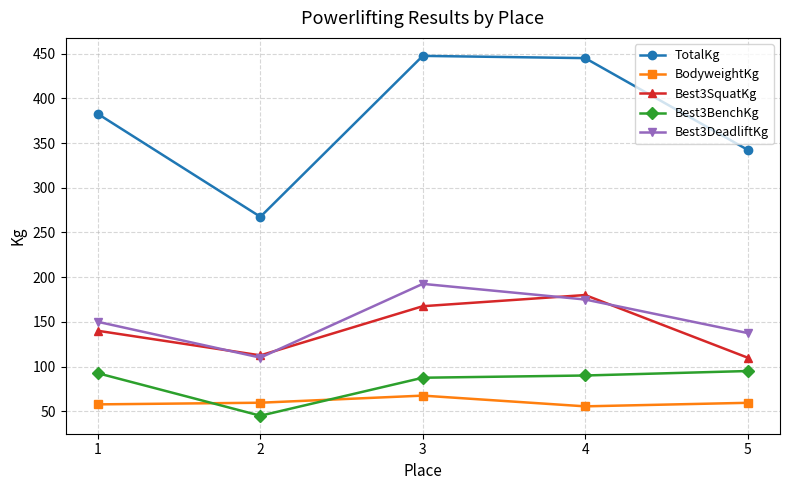

How many interior local peaks does the Best3DeadliftKg series have?

1